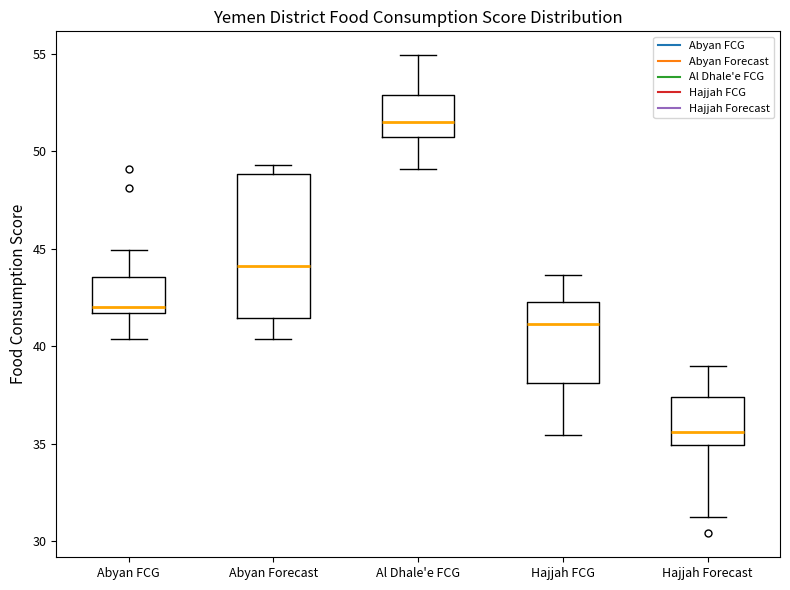

Where does the median line of the box for Abyan Forecast sit on the y-axis? The values are not printed on the chart, so give them approximately, as read against the axis.

44.0